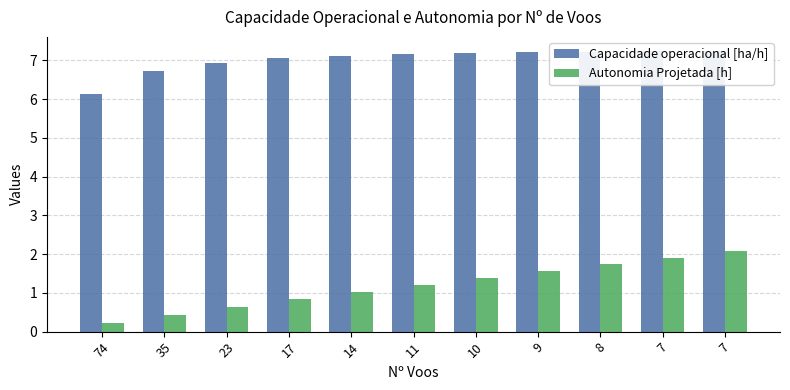

List the labels in order of Capacidade operacional [ha/h] value, smallest first.

74, 35, 23, 17, 14, 11, 10, 9, 8, 7, 7